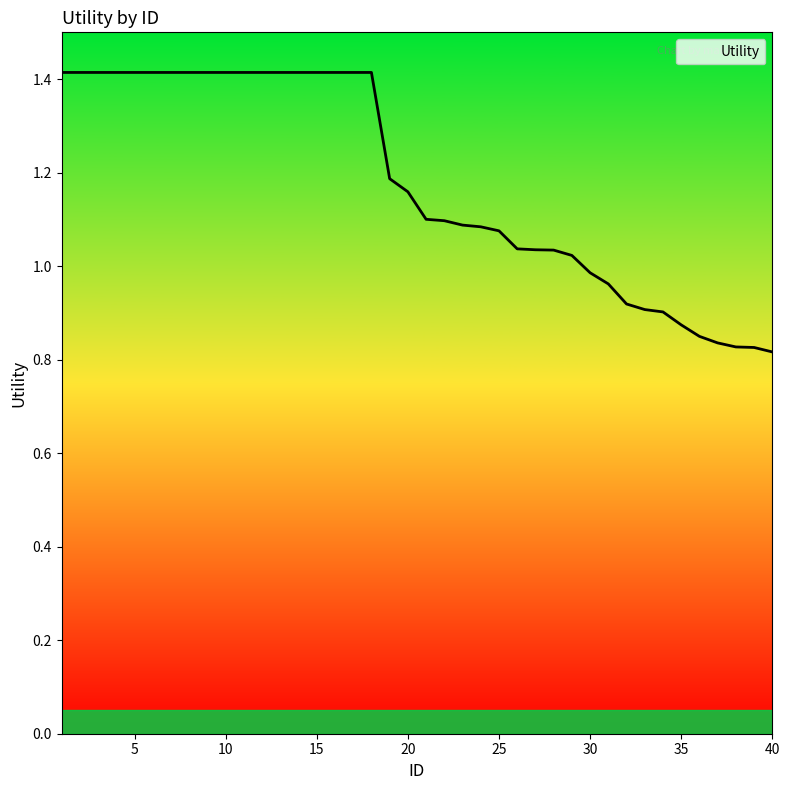

How many lines are shown in the chart?

1